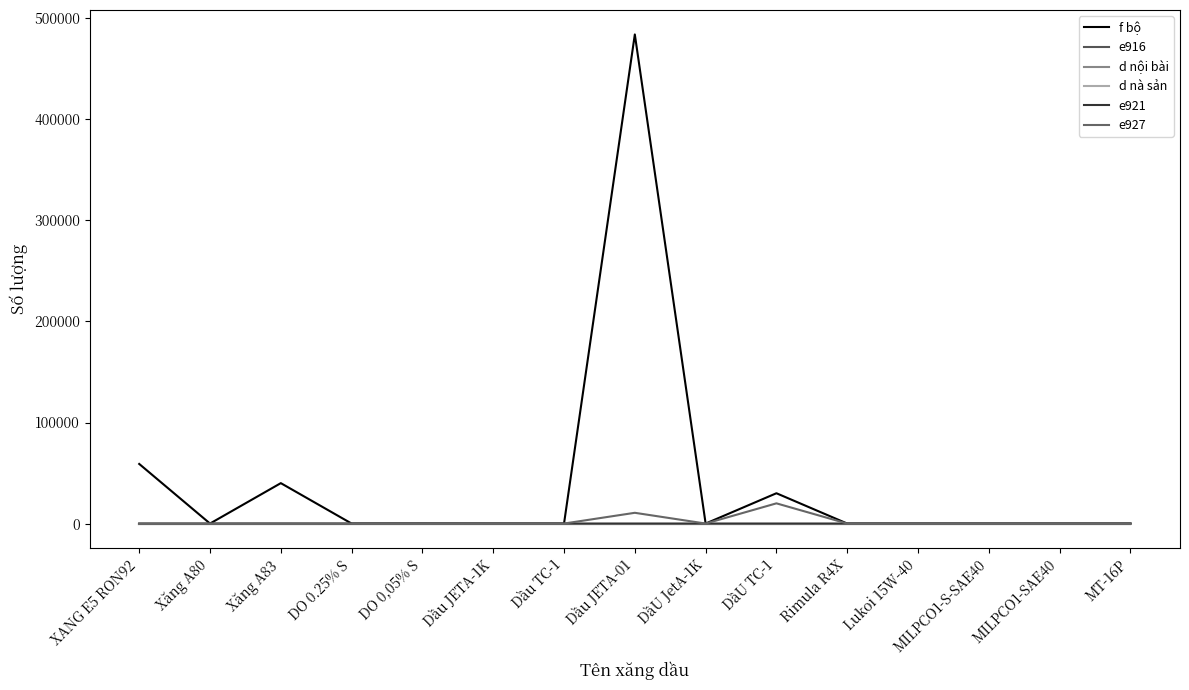

What is the difference between the maximum and minimum values in the f bộ series?

484000